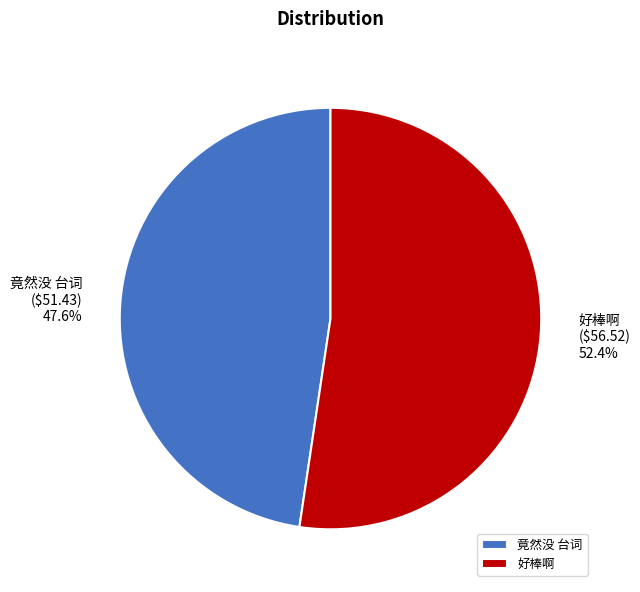

Does any single category account for the majority?

Yes